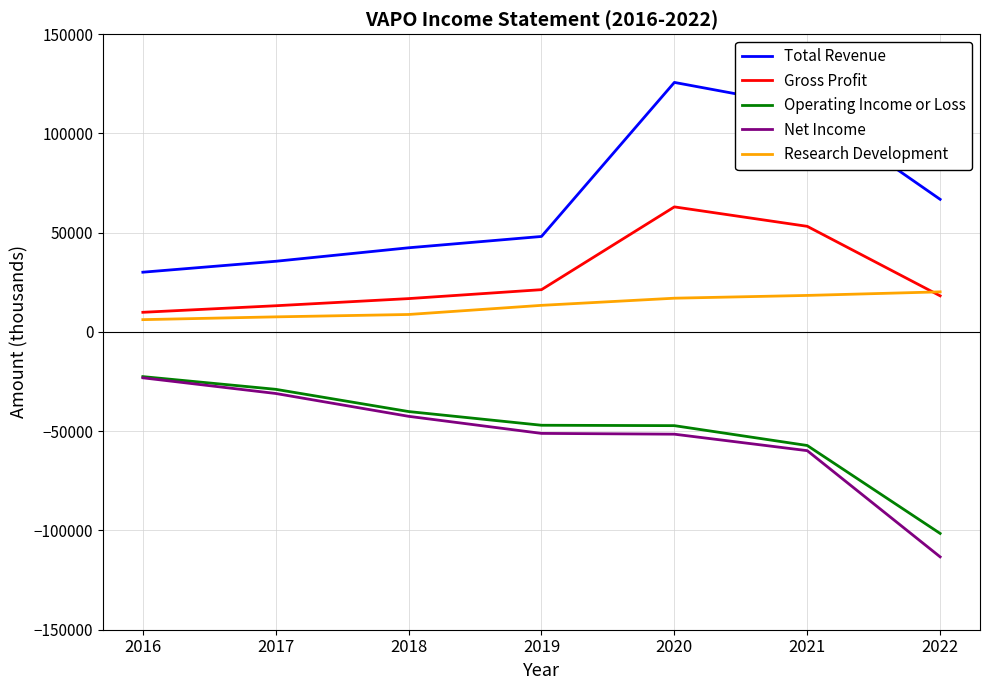

How many times do Research Development and Gross Profit cross each other?

1